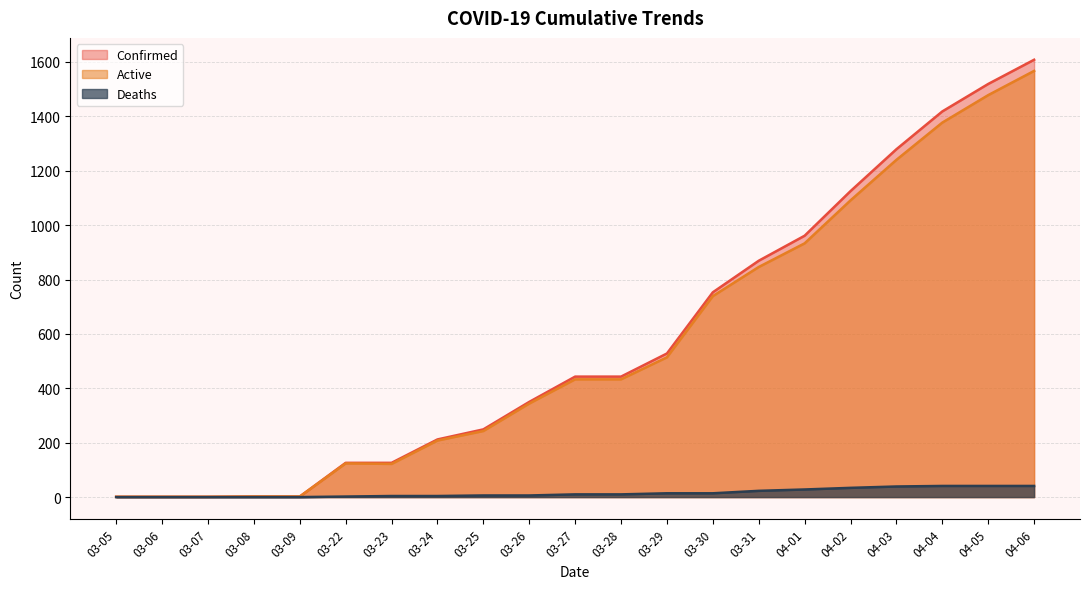

What is the total value across all series at 03-28?

886